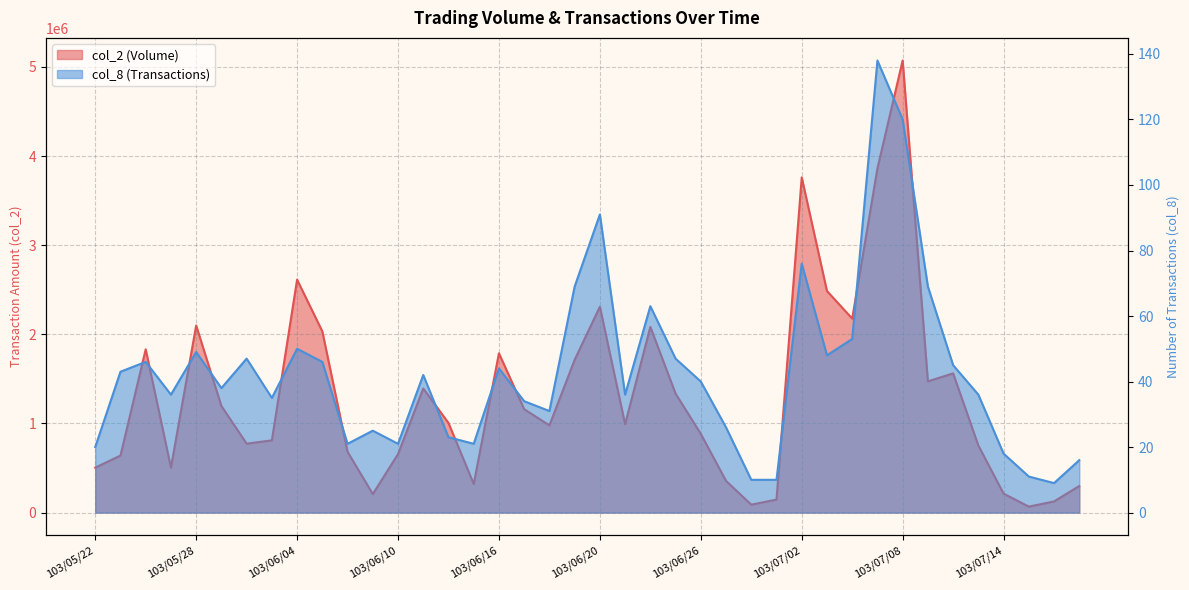

At which category does col_8 reach its first local peak?

103/05/26